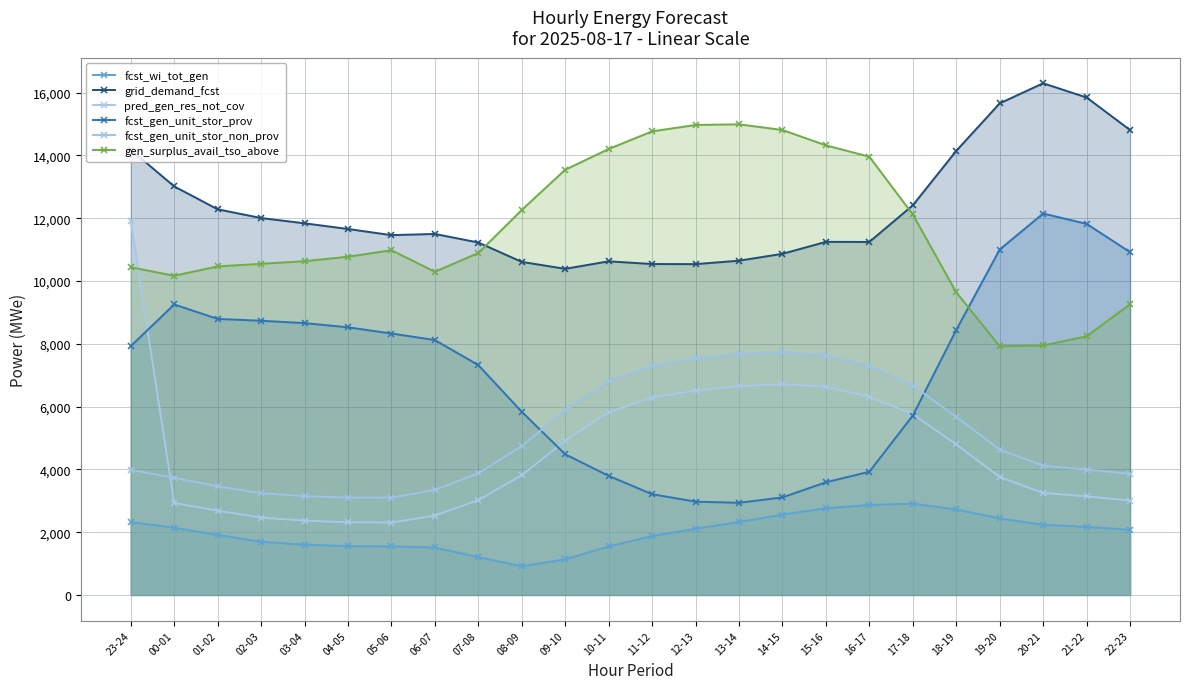

Which series changed the most between 07-08 and 12-13?

fcst_gen_unit_stor_prov